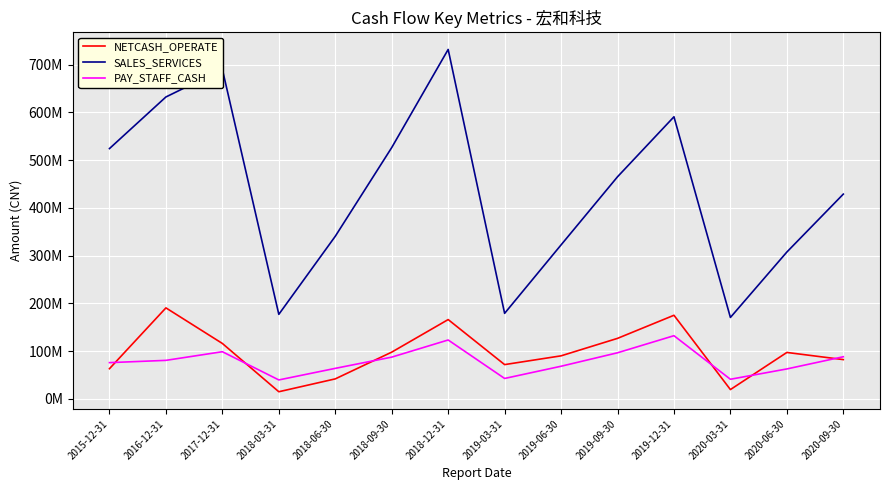

Is this an area chart (filled region under the line)?

No